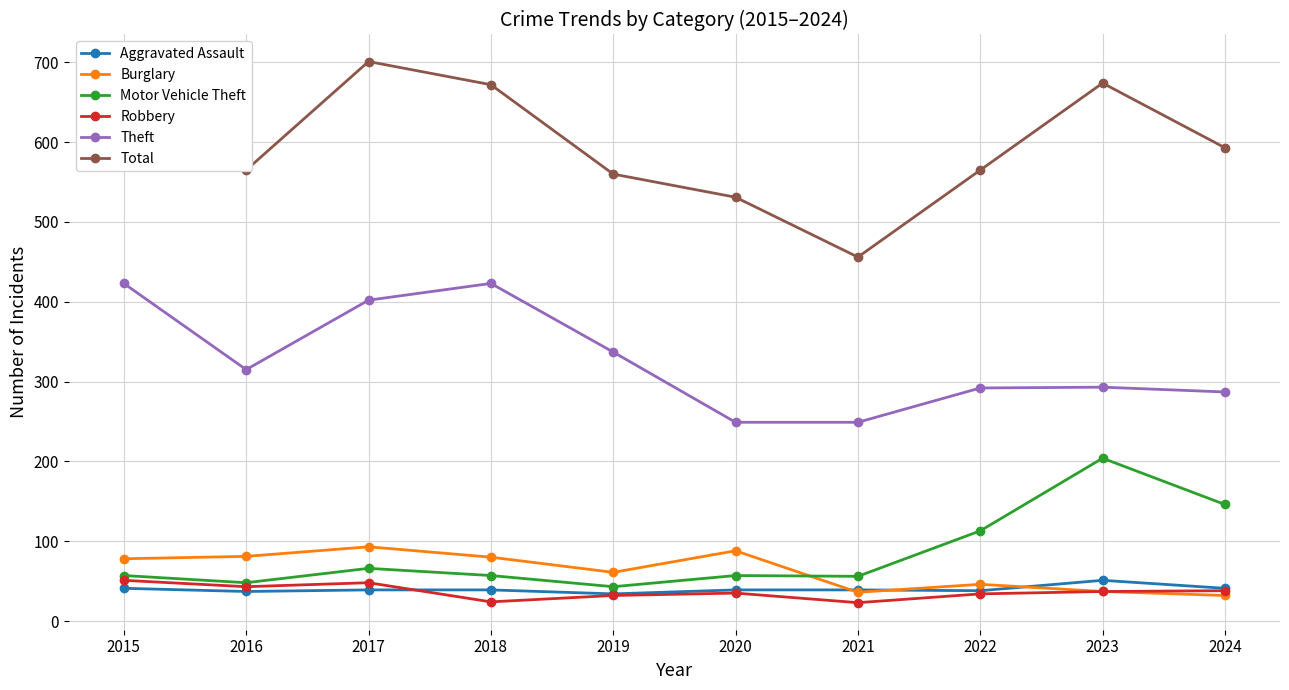

What is the total value across all series at 2023?

1296